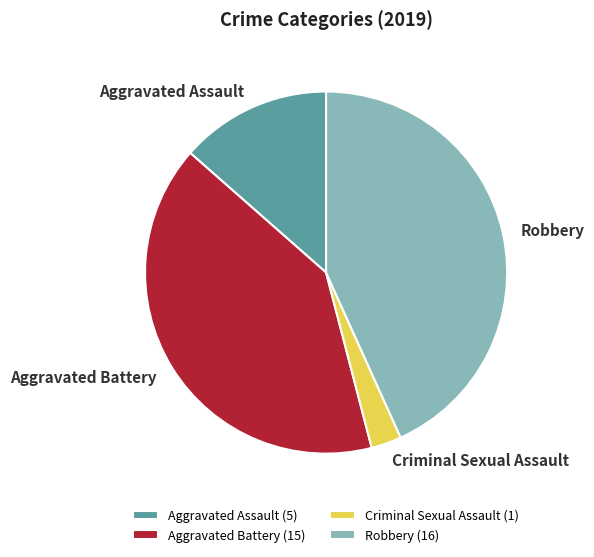

Rank the categories by value from lowest to highest.

Criminal Sexual Assault, Aggravated Assault, Aggravated Battery, Robbery